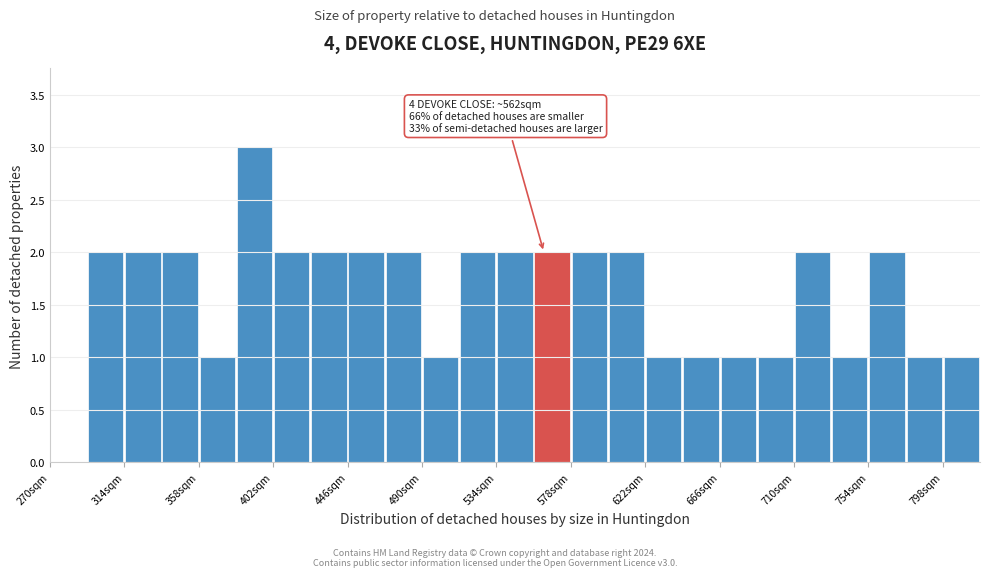

Which range on the x-axis has the tallest bar?

380 to 402